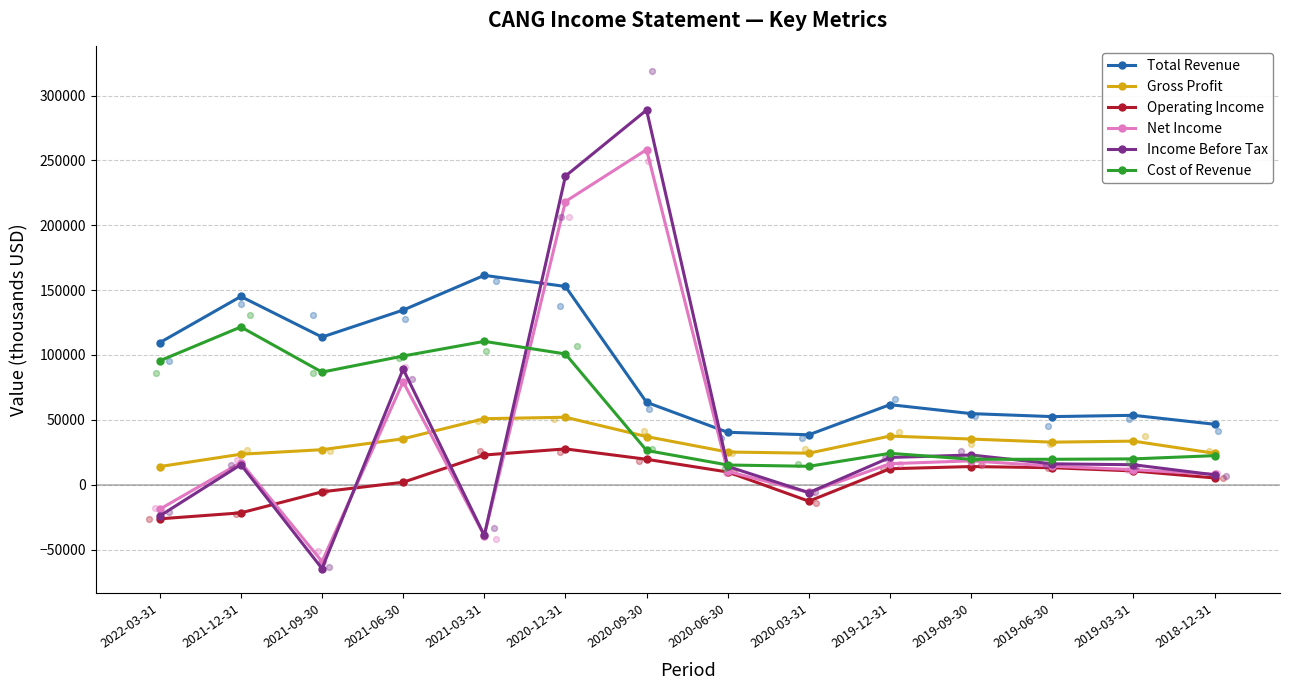

Which series has the largest total across all categories?

Total Revenue